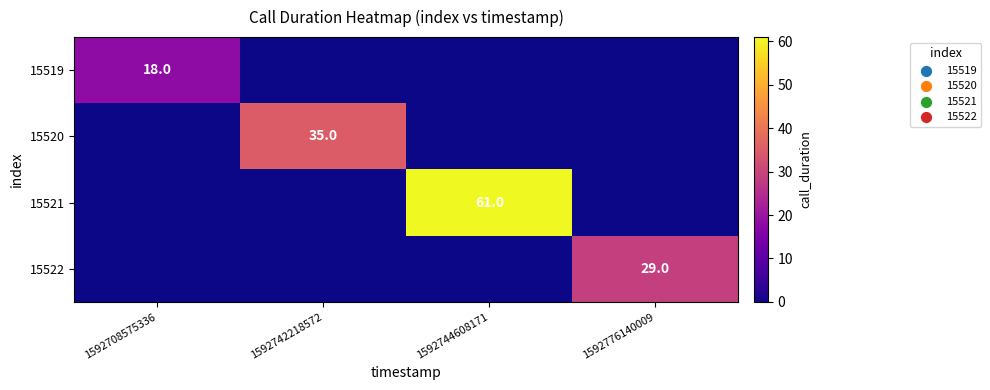

True or false: 15519 has a value of 27 at 1592708575336.

False